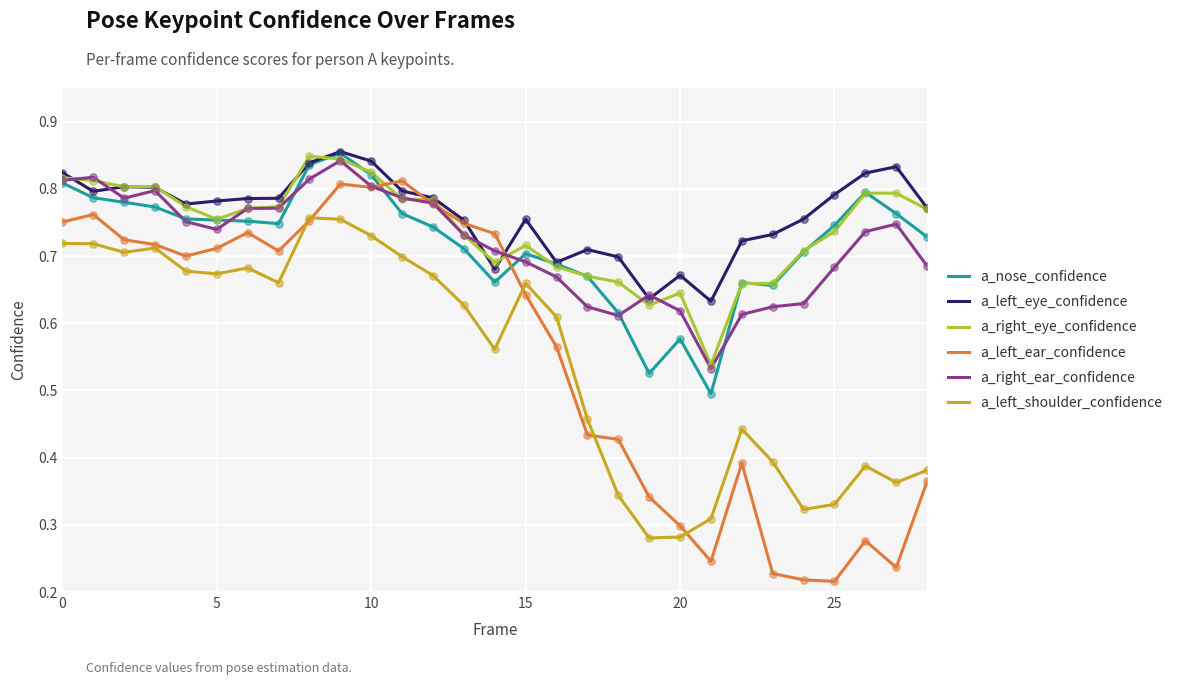

Which series has the largest range (max minus min)?

a_left_ear_confidence